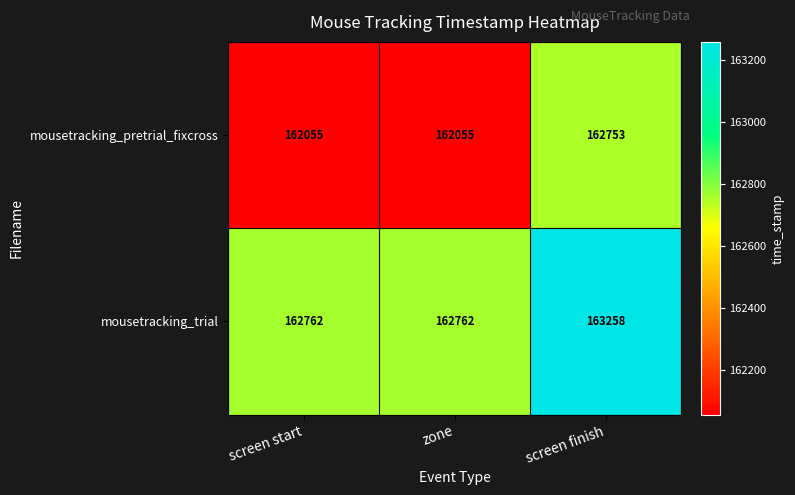

What is the minimum value for mousetracking_trial?

162762